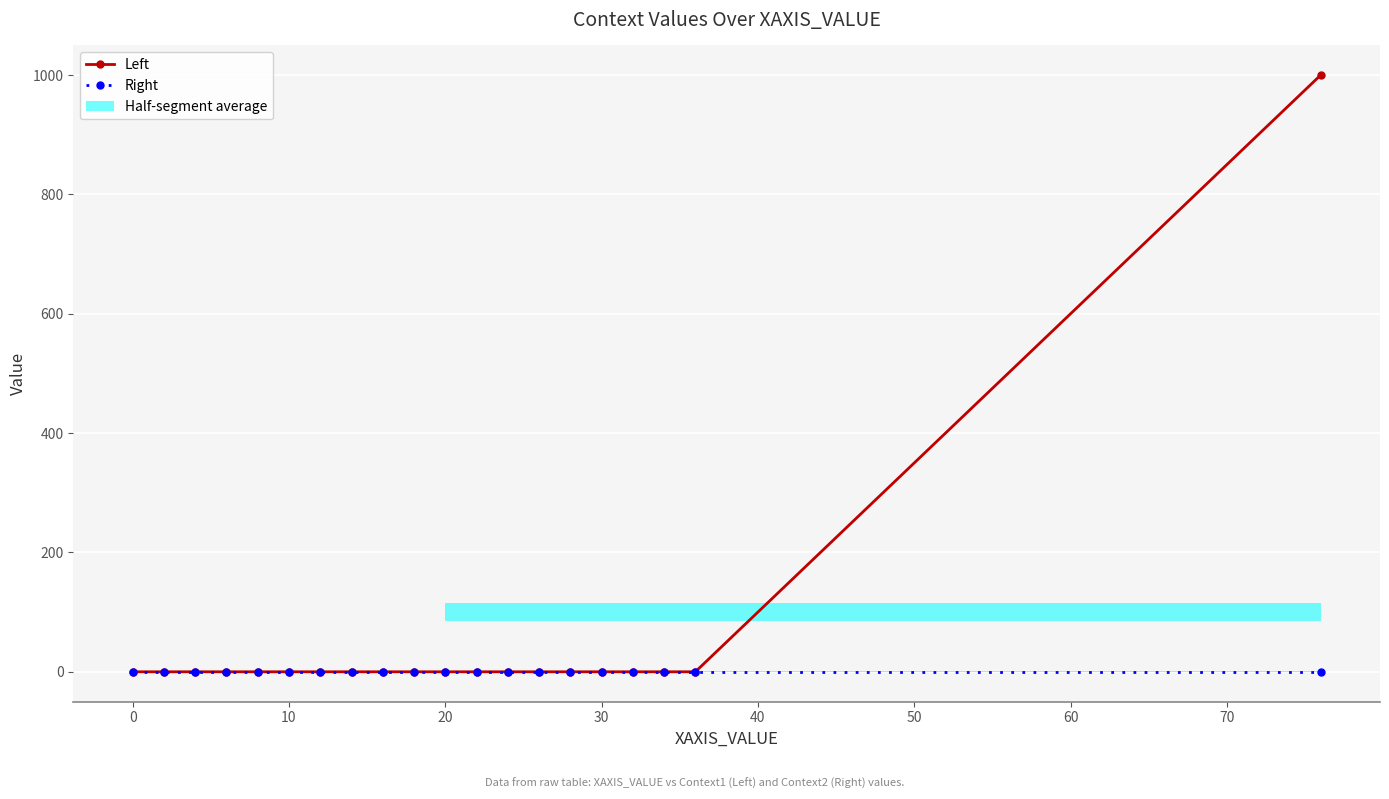

What is the sum of all Left values?

1000